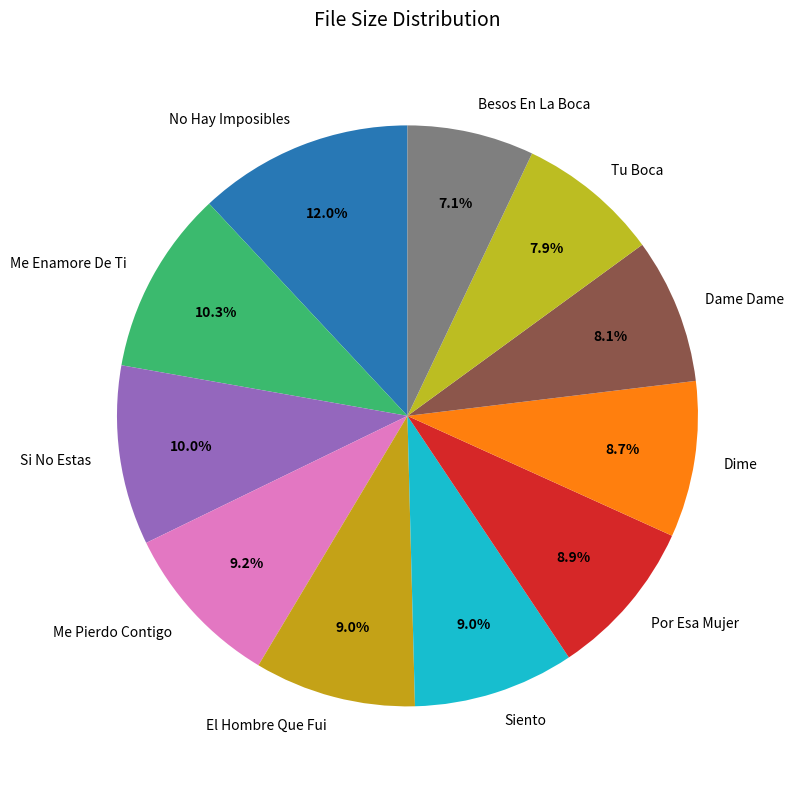

Is there a majority slice in this chart?

No